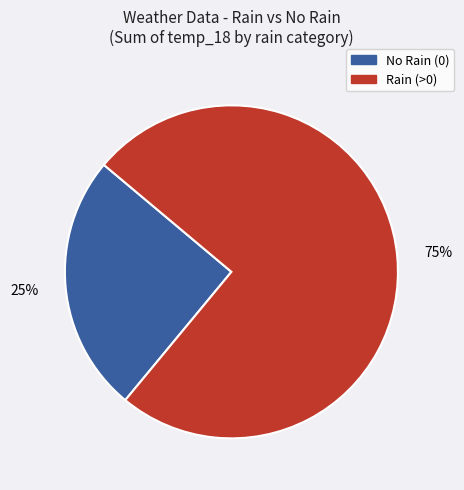

To the nearest percent, what is the difference between the largest and smallest slice percentages?

50%